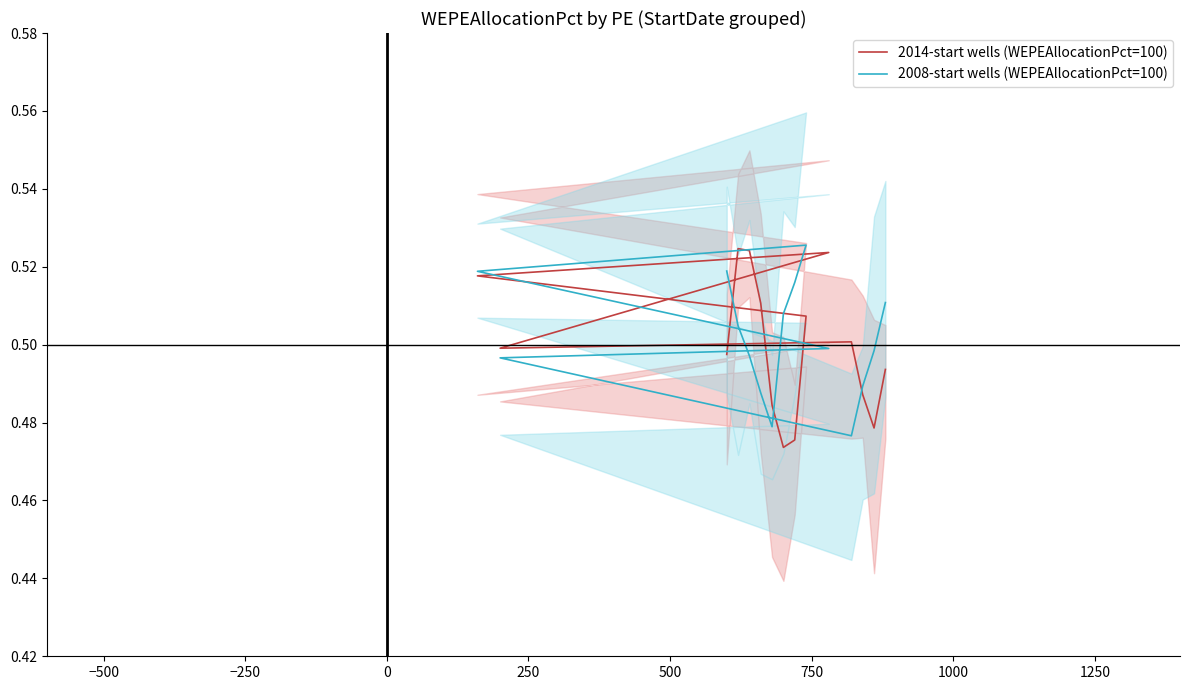

What is the average value of the 2008-start wells (WEPEAllocationPct=100) series?

0.5